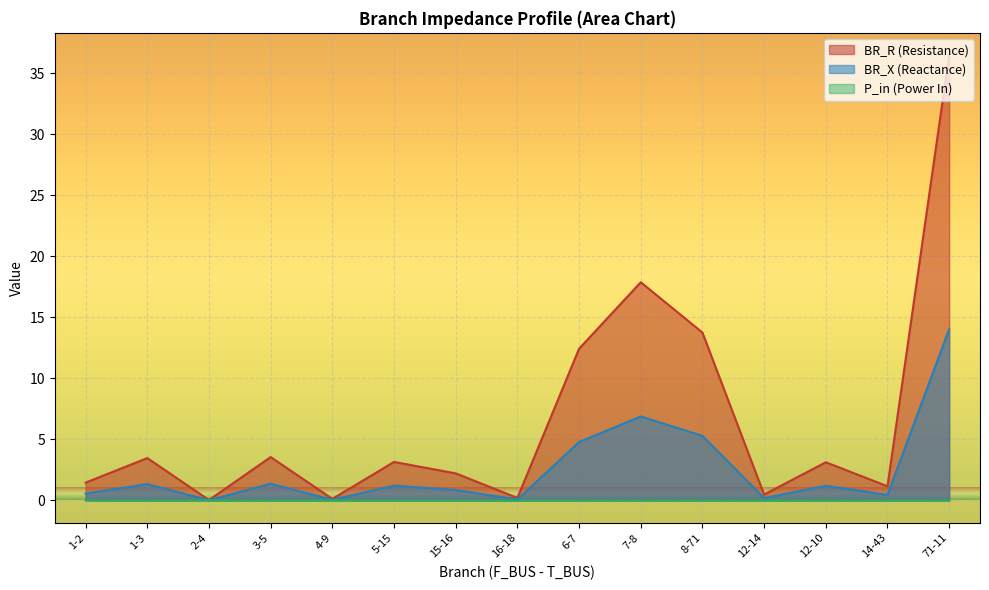

Between 5-15 and 1-2, which is larger?

5-15